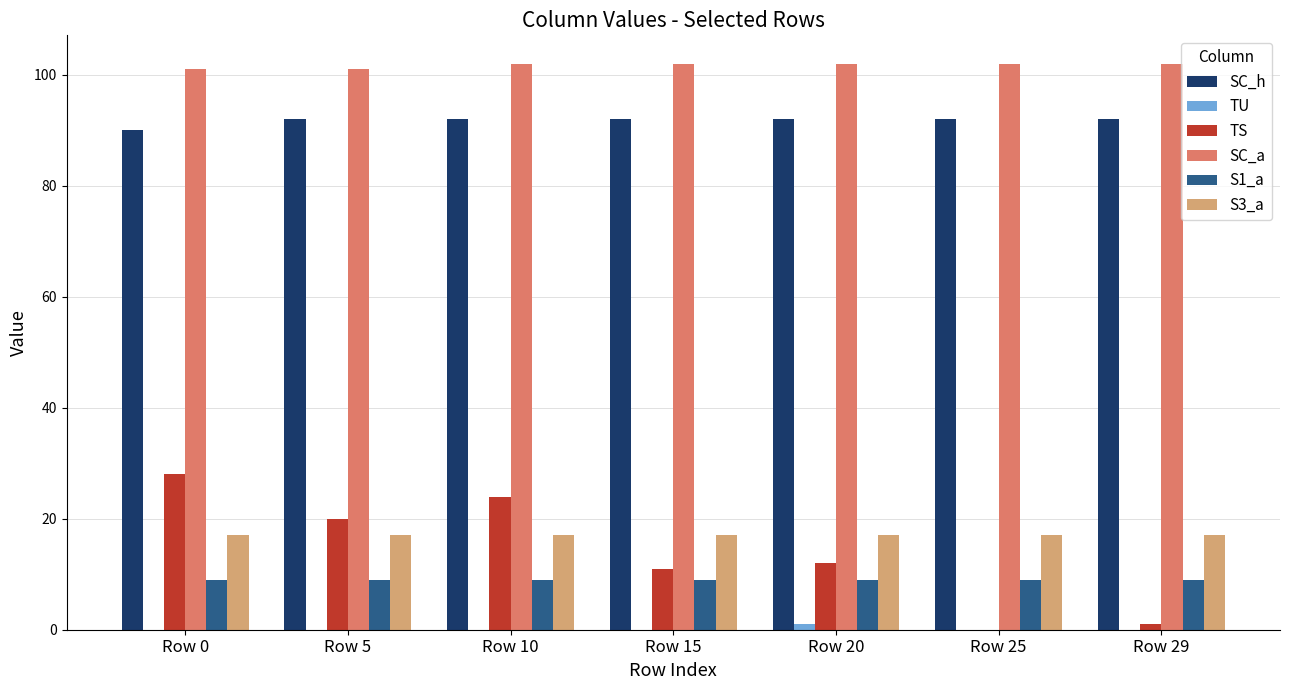

What is the sum of all SC_a values?

712